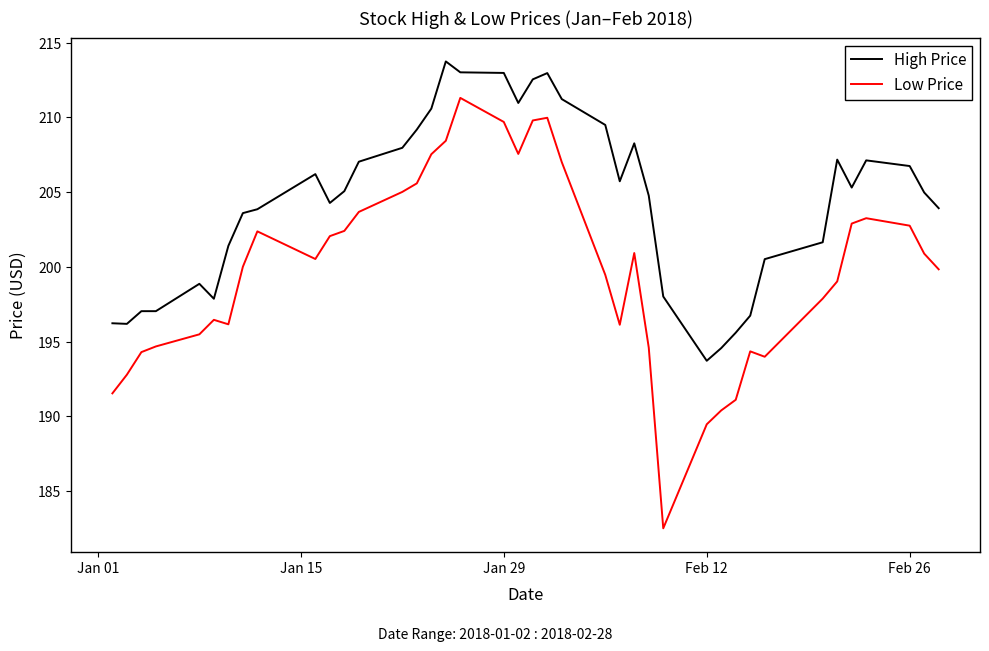

How many lines are shown in the chart?

2